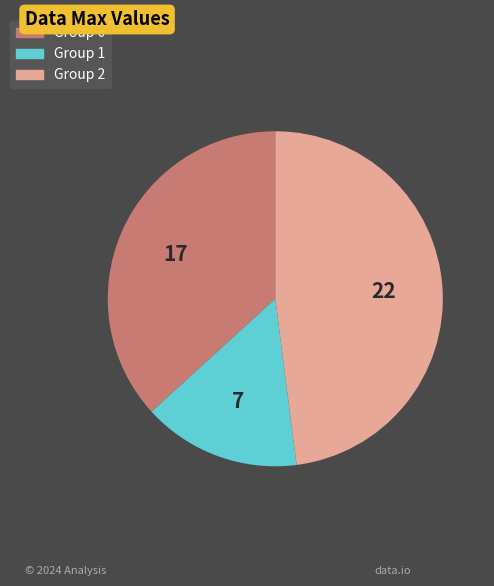

Is there any slice that represents more than half of the pie?

No